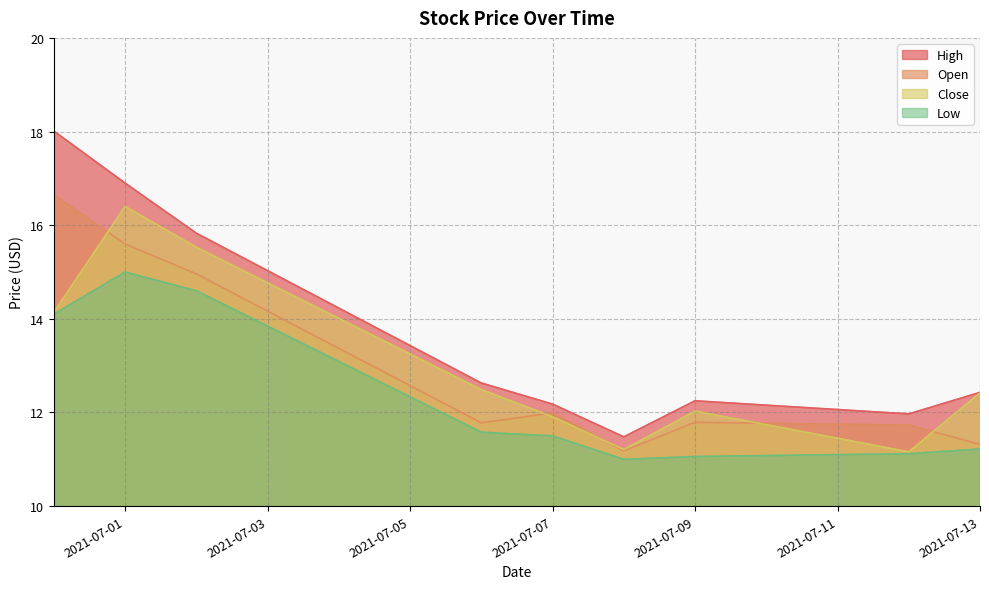

What value does the Low series have at 2021-07-09?

11.1